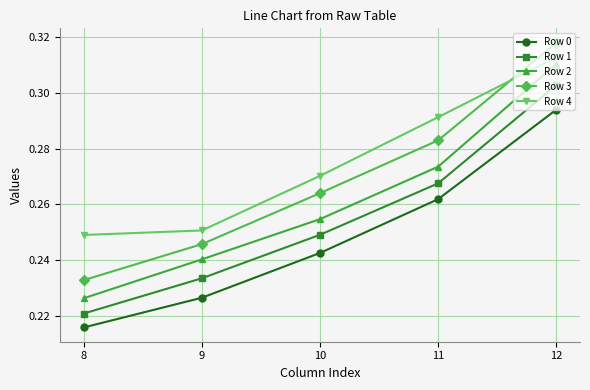

Which series has the widest spread of values?

Row 3